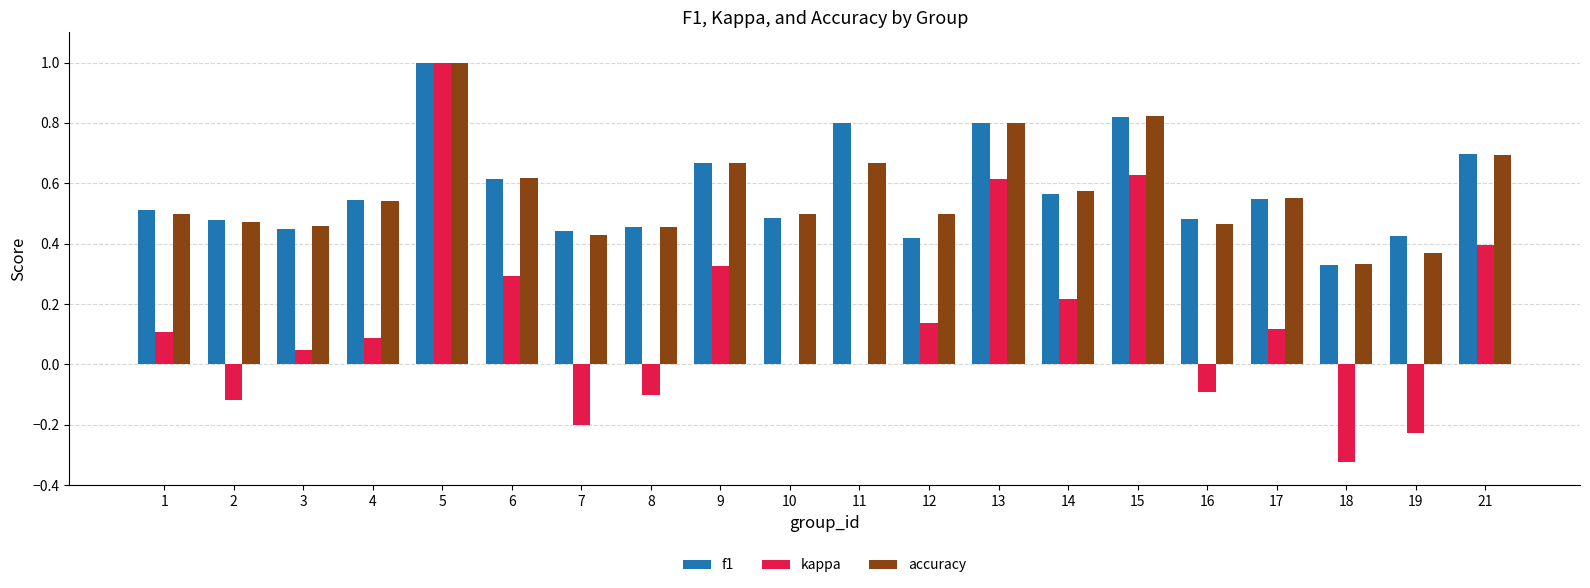

What is the greatest value displayed?

1.0